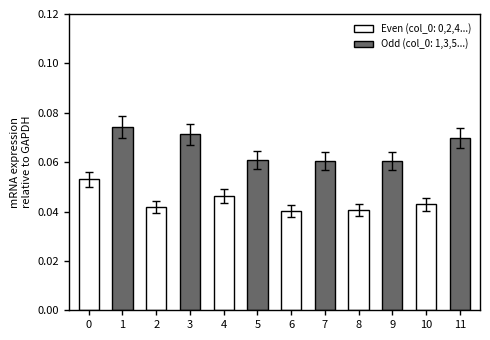

Count the values in the range 0 to 1.

12